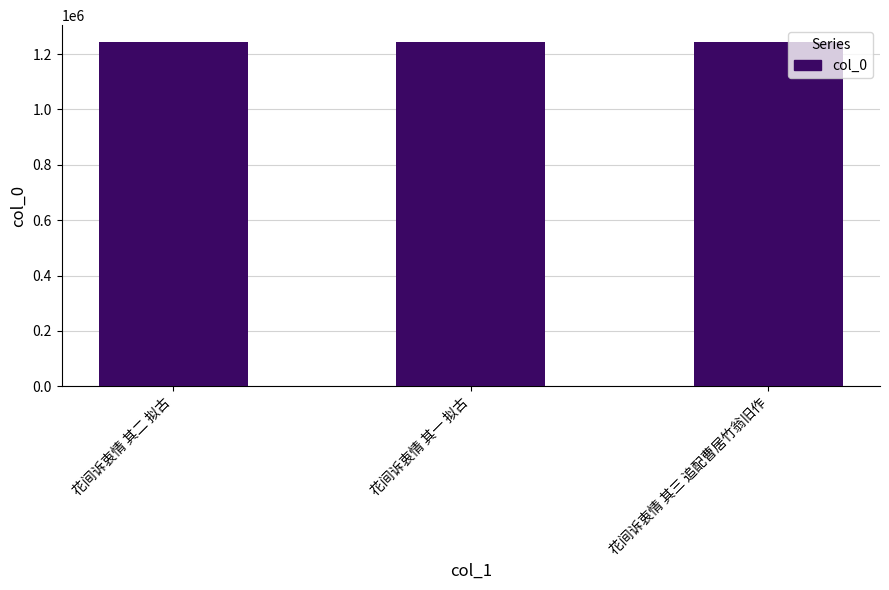

What is the maximum value shown in the chart?

1242299